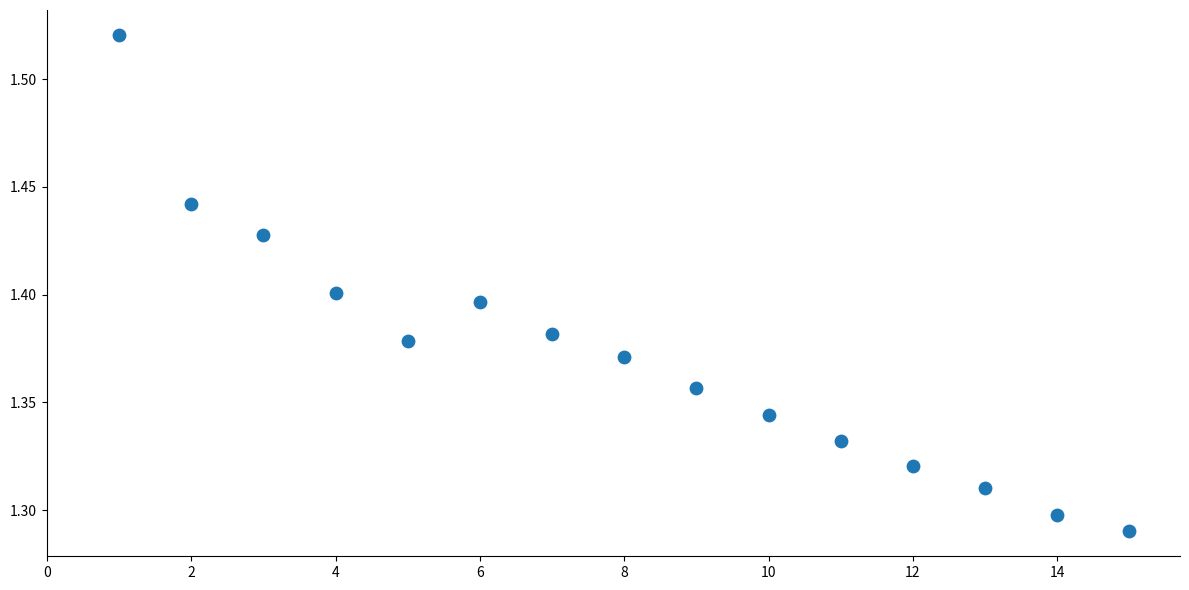

What is the range of X values (max minus min)?

14.0